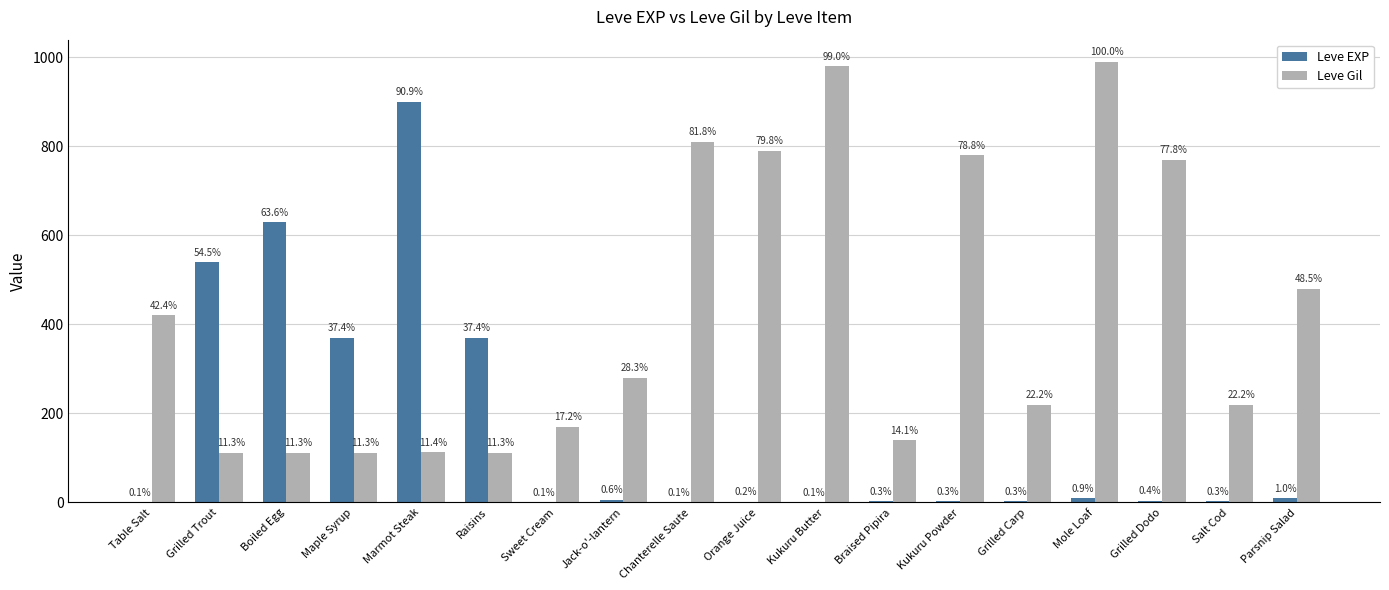

How many groups of bars are there?

18